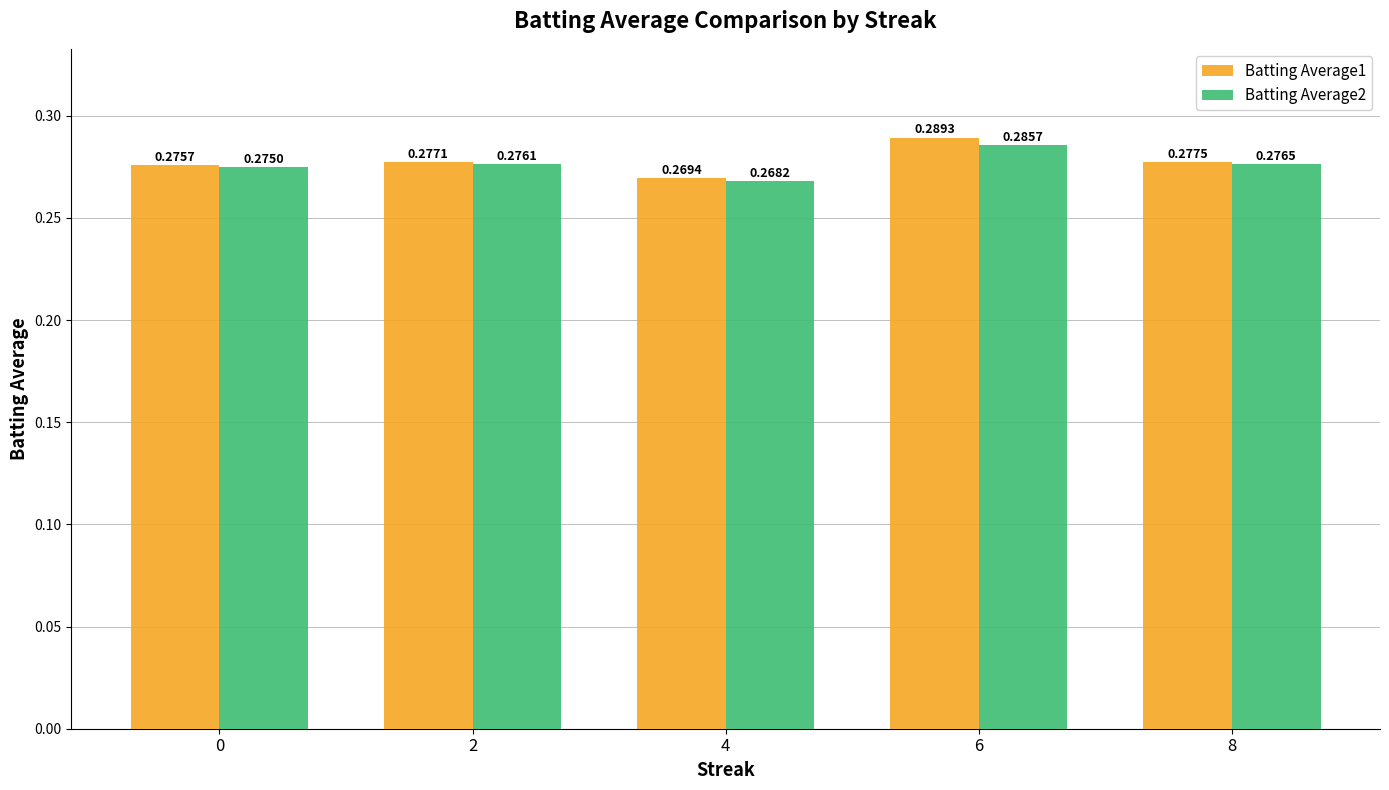

What are all the series names shown in the legend?

Batting Average1, Batting Average2